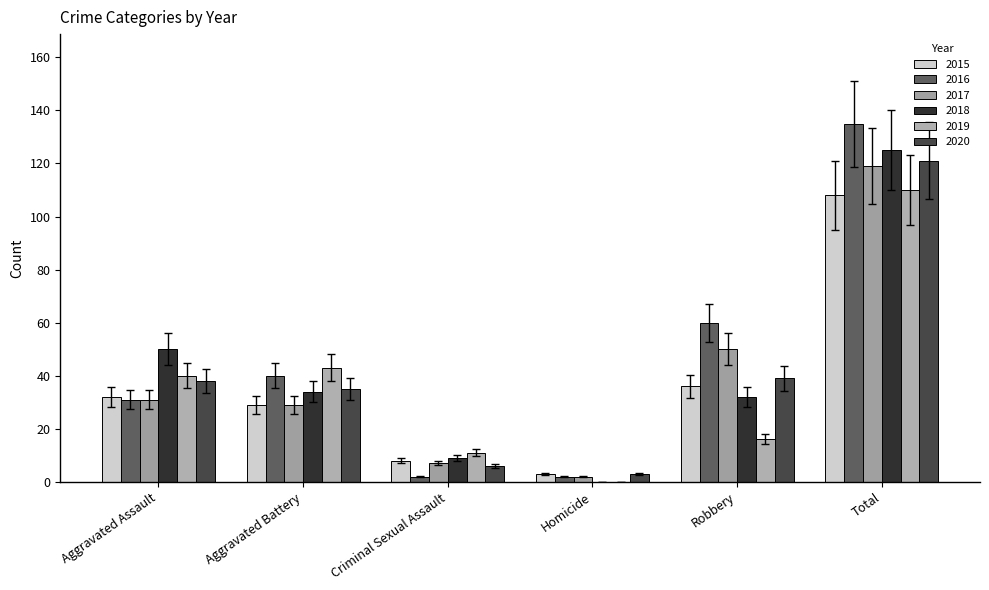

At which label does 2015 reach its minimum?

Homicide